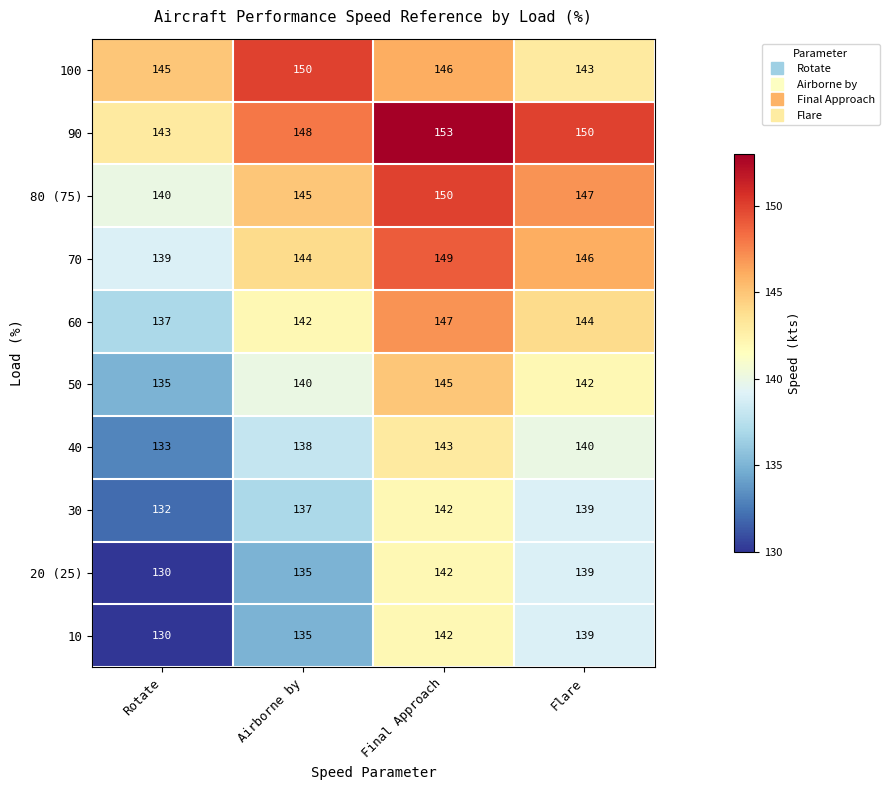

Which category has the highest value in the 20 (25) series?

Final Approach